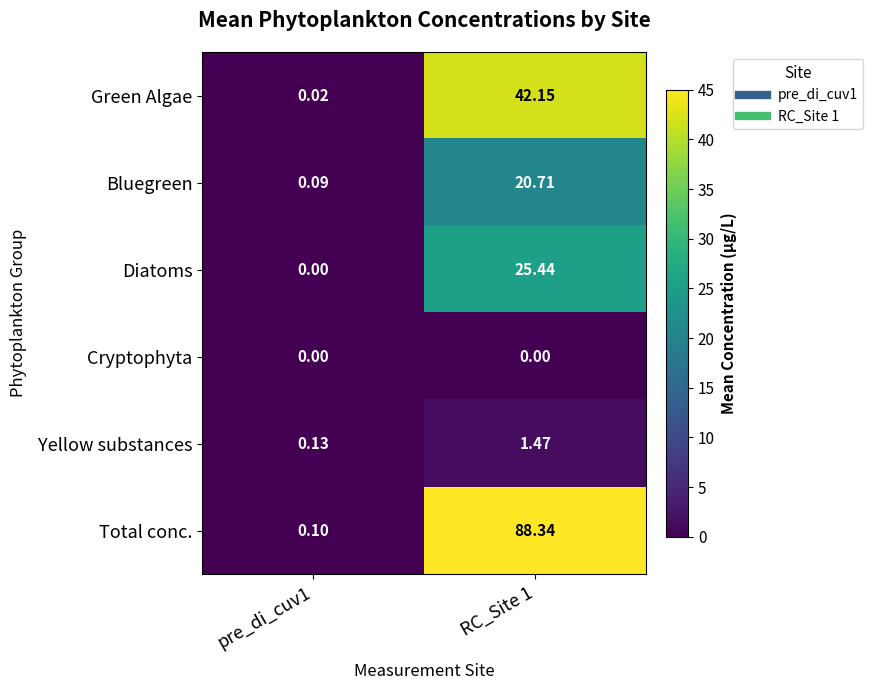

Which series changed the most between pre_di_cuv1 and RC_Site 1?

Total conc.